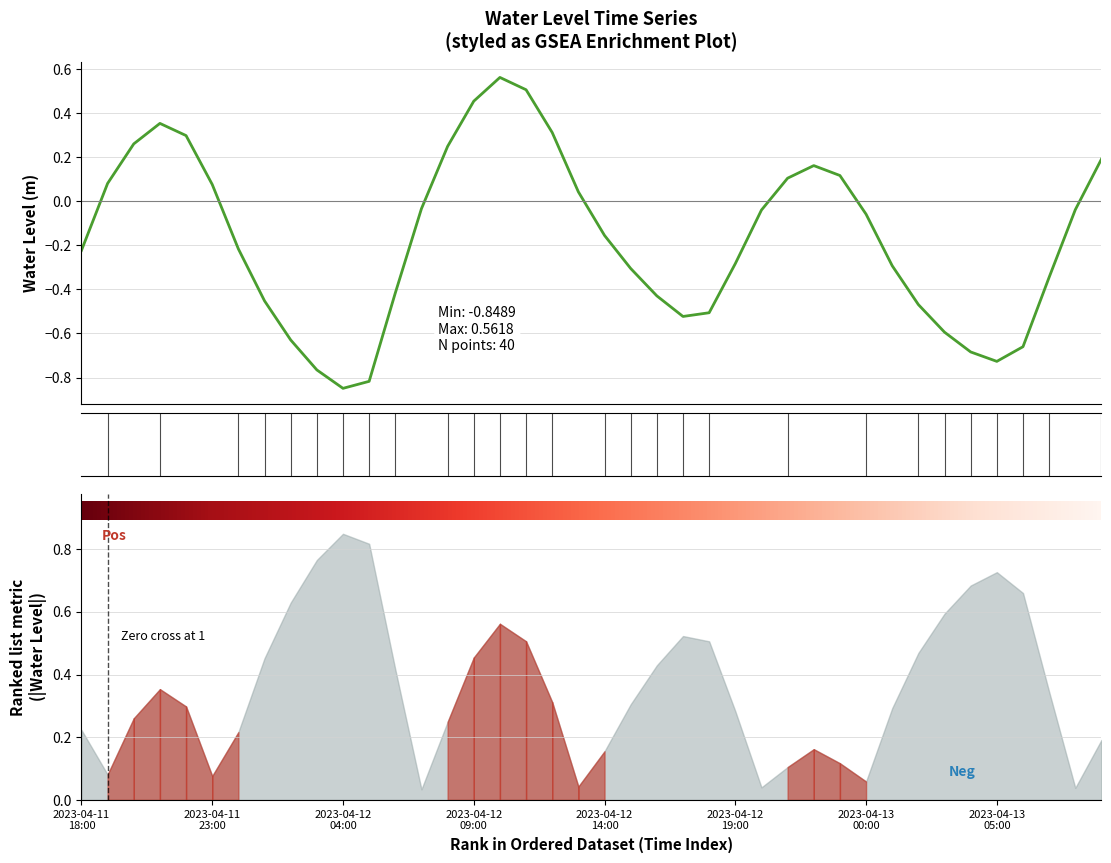

At which category does the data reach its first local peak?

2023-04-11 21:00